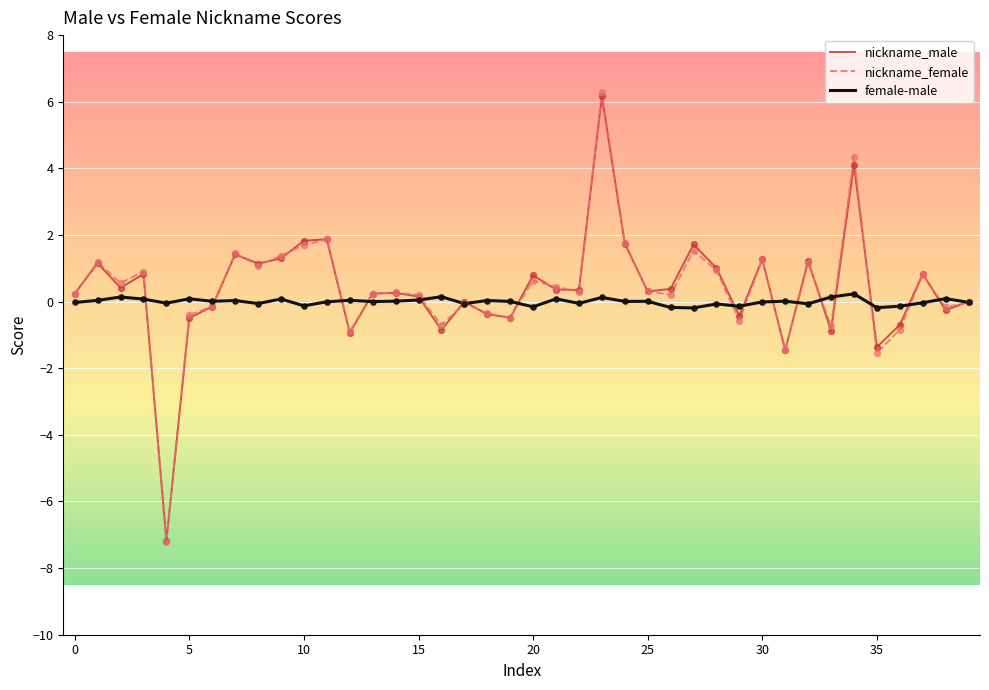

What are all the series names shown in the legend?

nickname_male, nickname_female, female-male